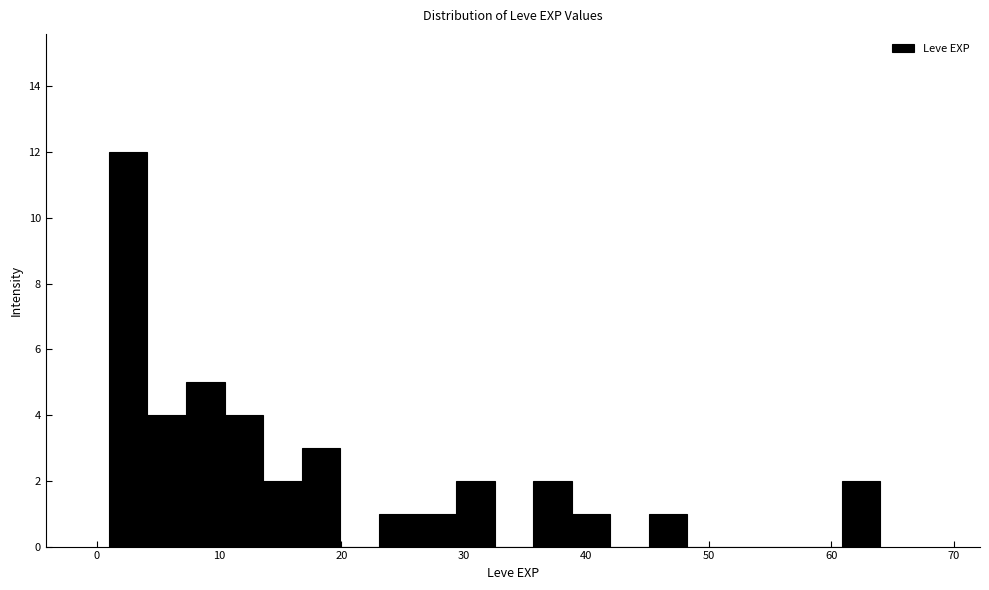

Around what value on the x-axis is the tallest bar? Give the approximate position of its centre, as read against the axis.

3